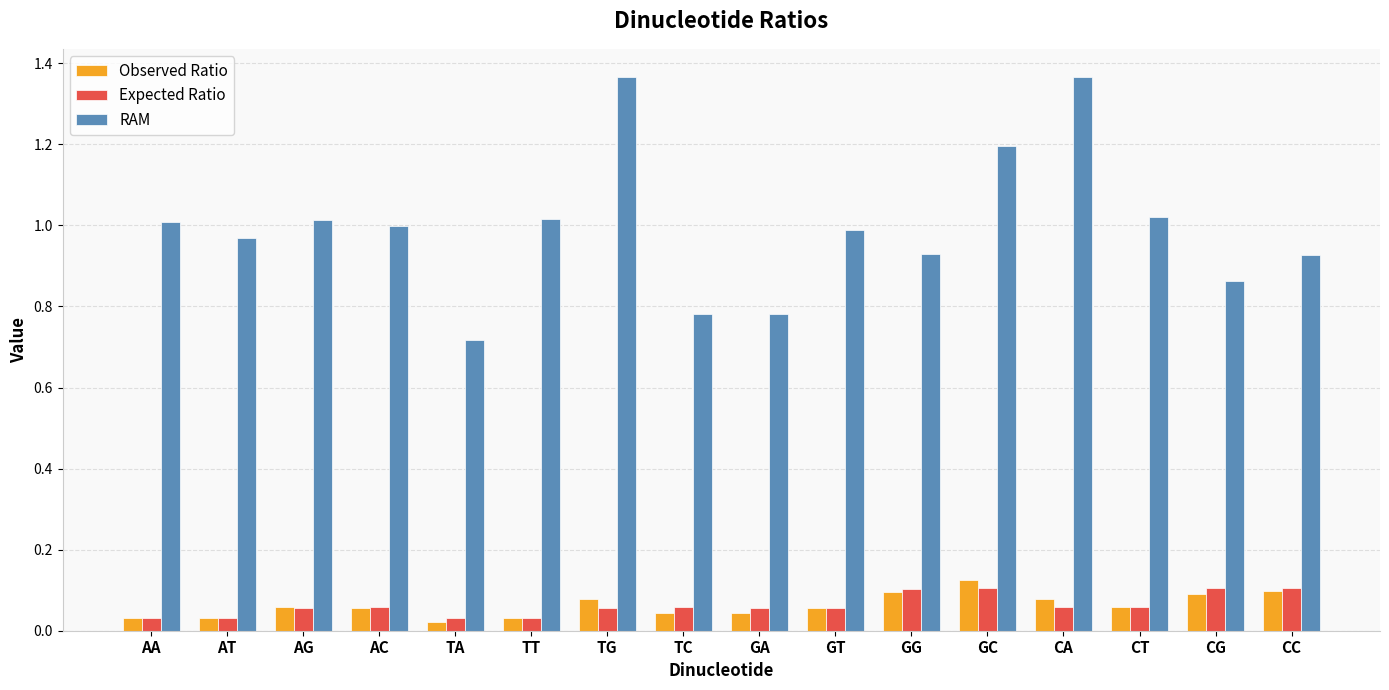

What is the label of the 6th bar from the right?

GG